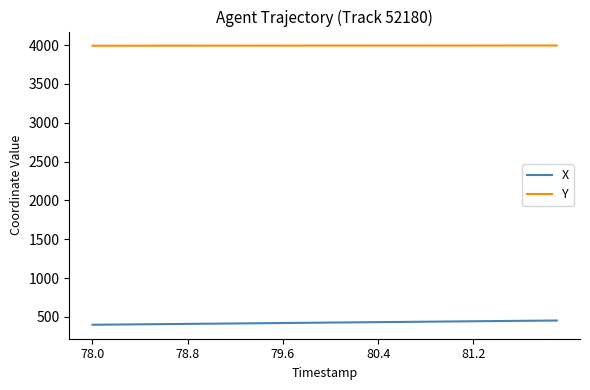

Which series has the largest total across all categories?

Y